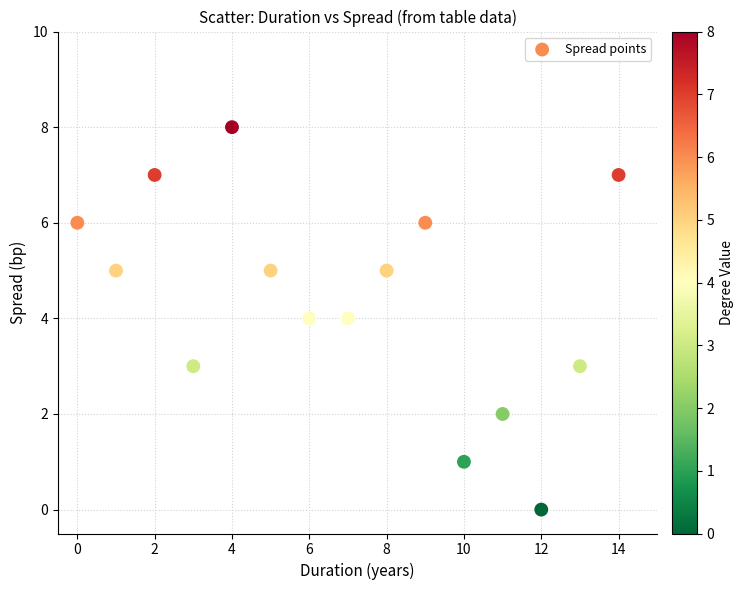

What is the range of Y values (max minus min)?

8